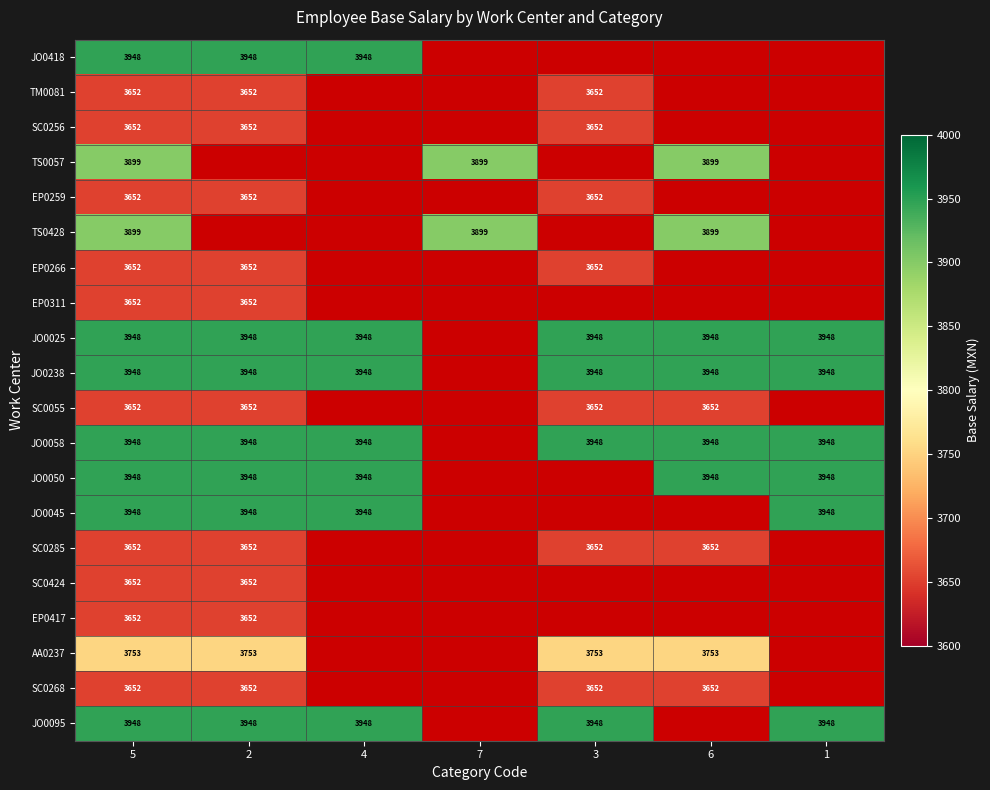

Is it true that JO0045 equals 3948 at 2?

True